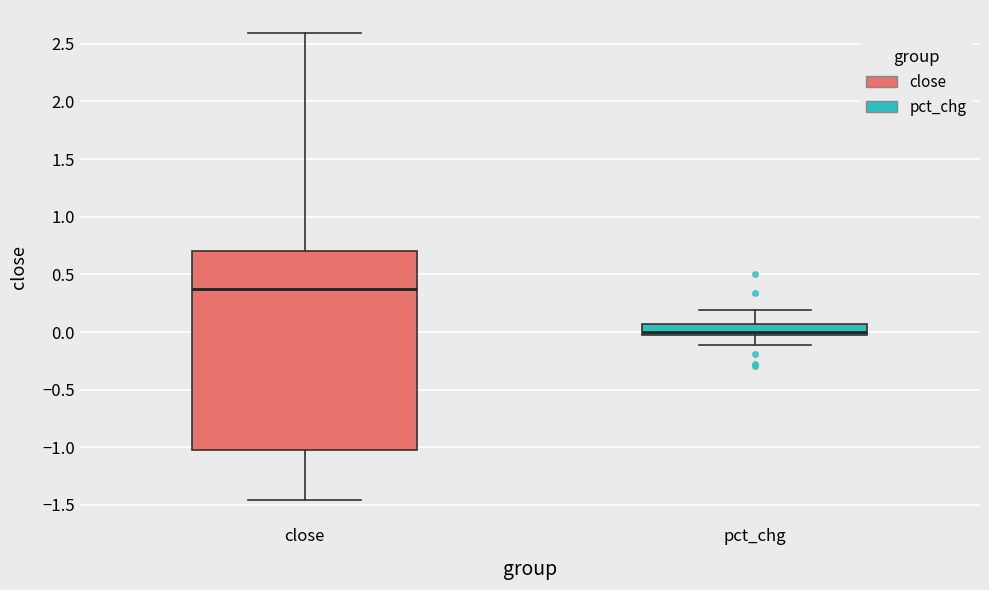

Comparing the boxes themselves (not the whiskers), which one is the tallest?

close